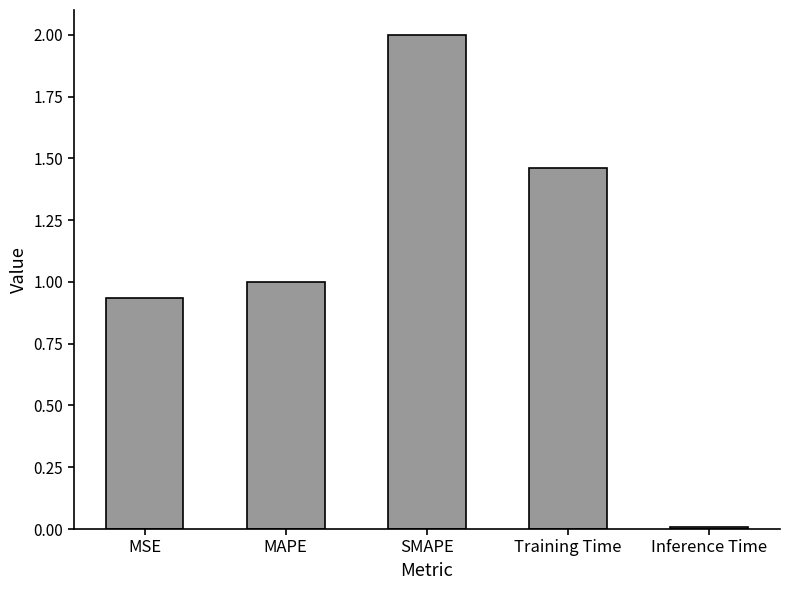

The value at SMAPE is 2.0. True or false?

True